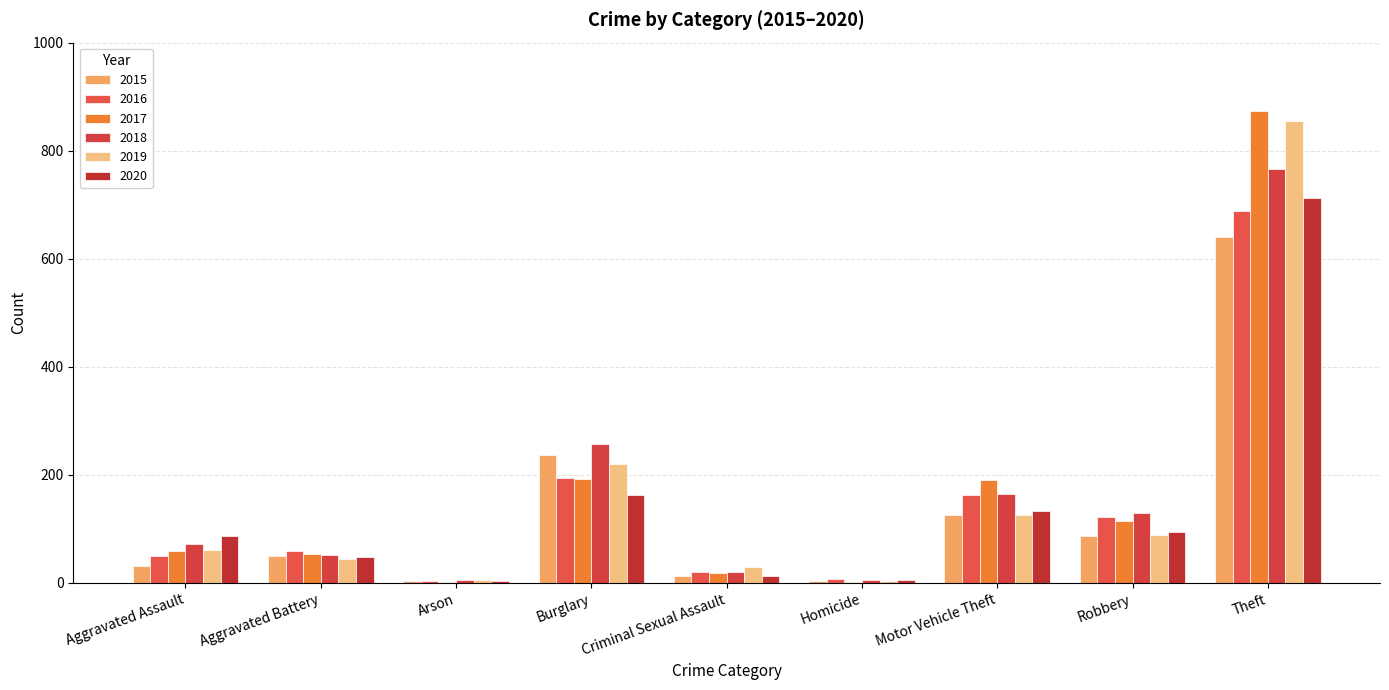

At how many categories does at least one series exceed 564?

1